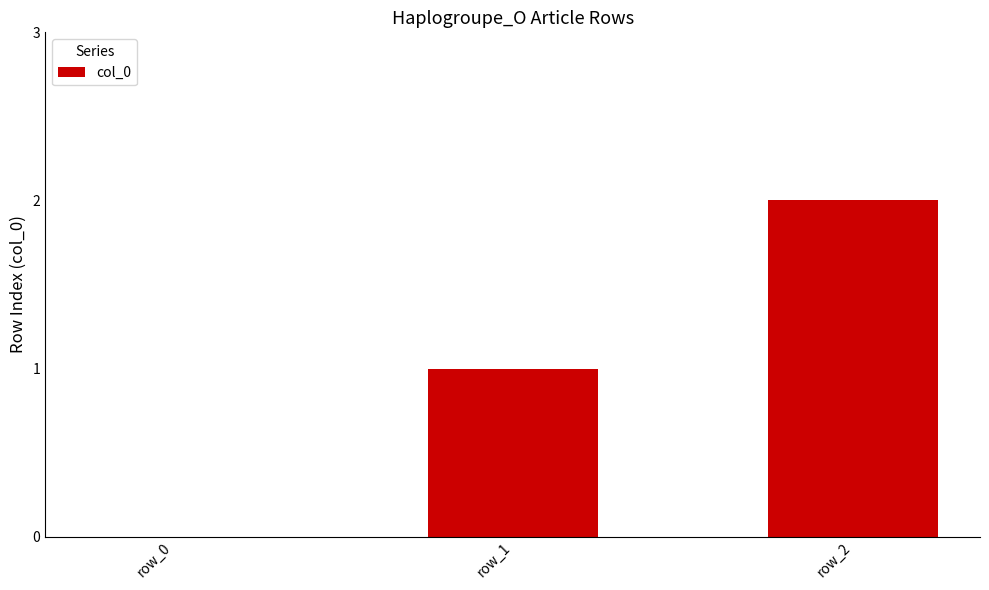

Is it true that the value at row_2 is 2?

True